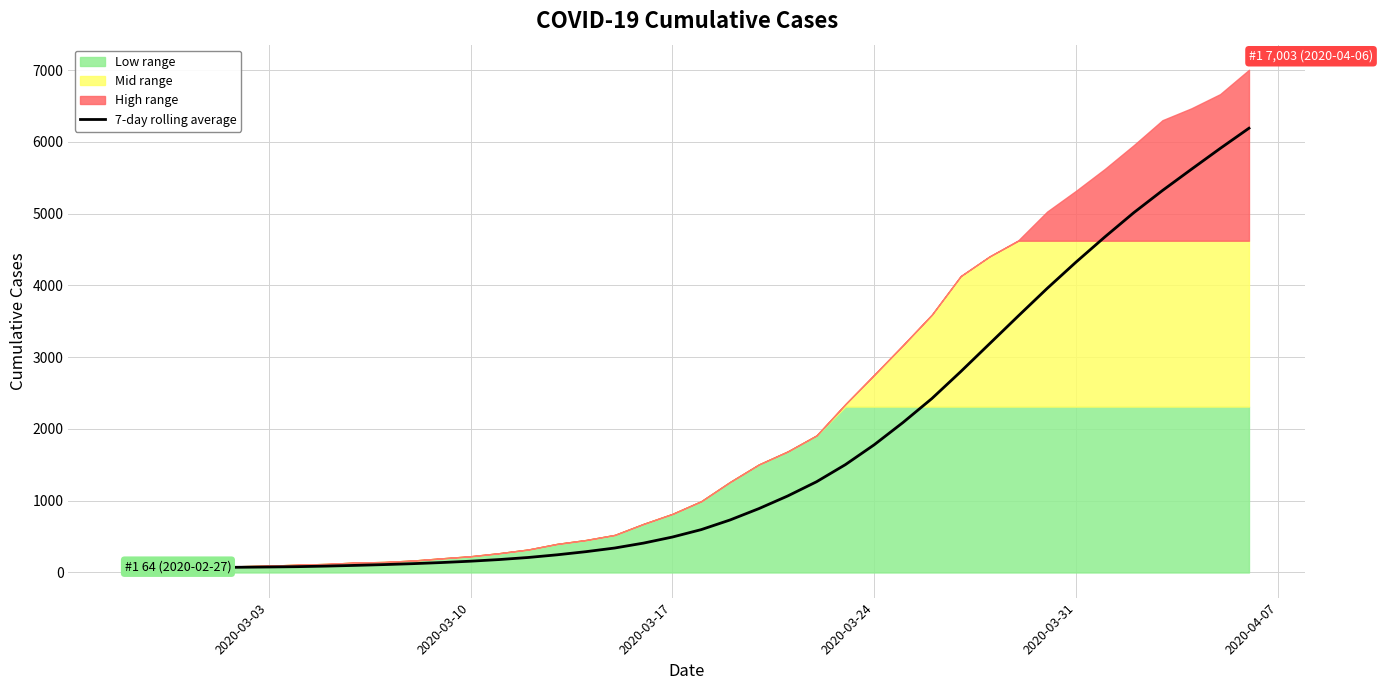

What is the highest value of the 7-day rolling average series?

6189.3